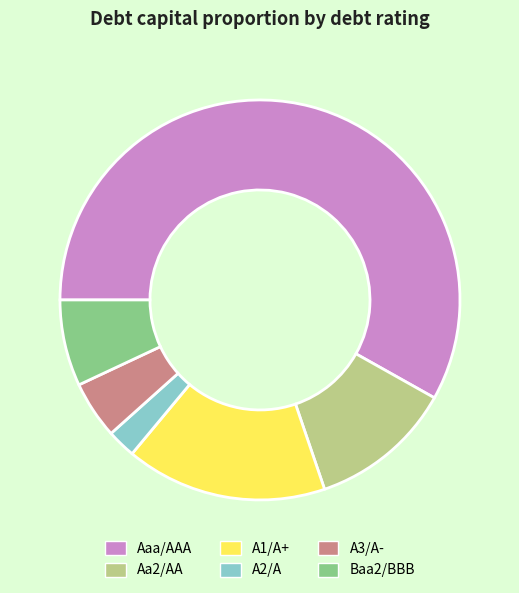

How many segments does this pie chart have?

6